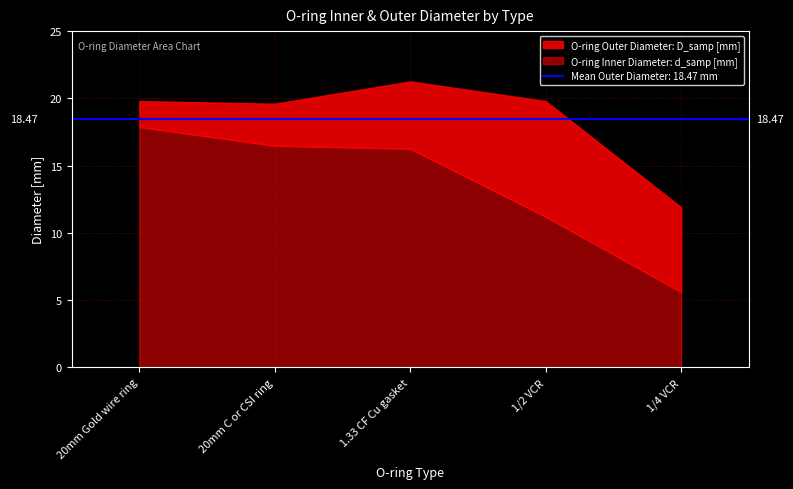

The O-ring Outer Diameter: D_samp [mm] series shows 19.3 at 1/4 VCR. True or false?

False